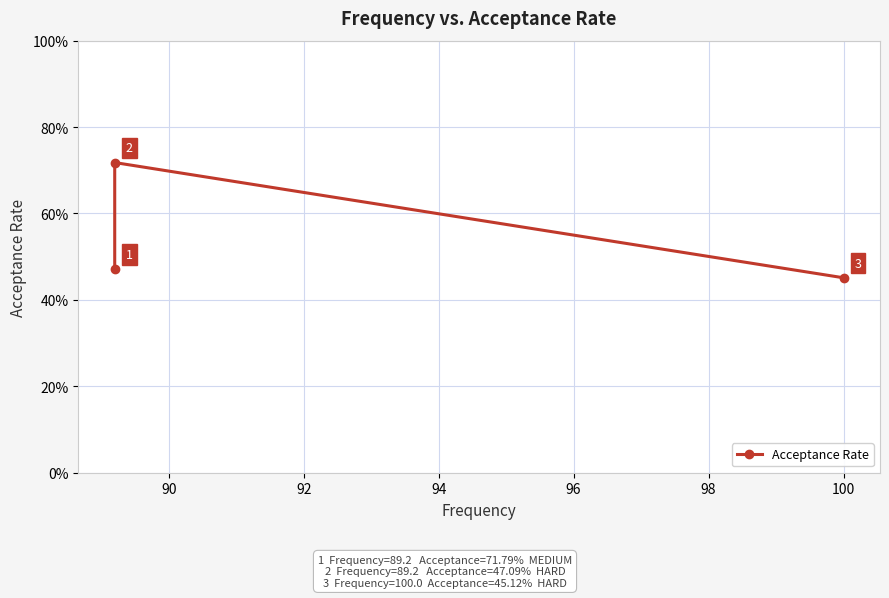

How many lines are shown in the chart?

1